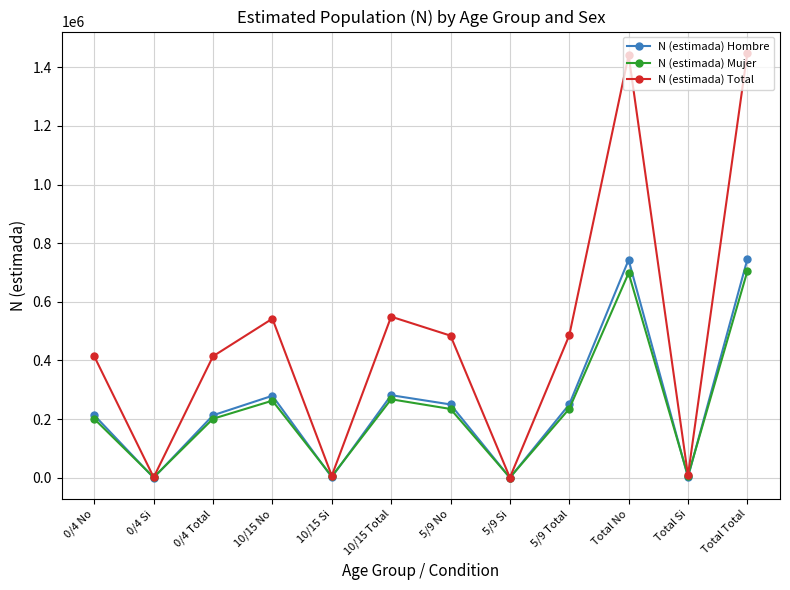

What is the sum of all N (estimada) Mujer values?

2818484